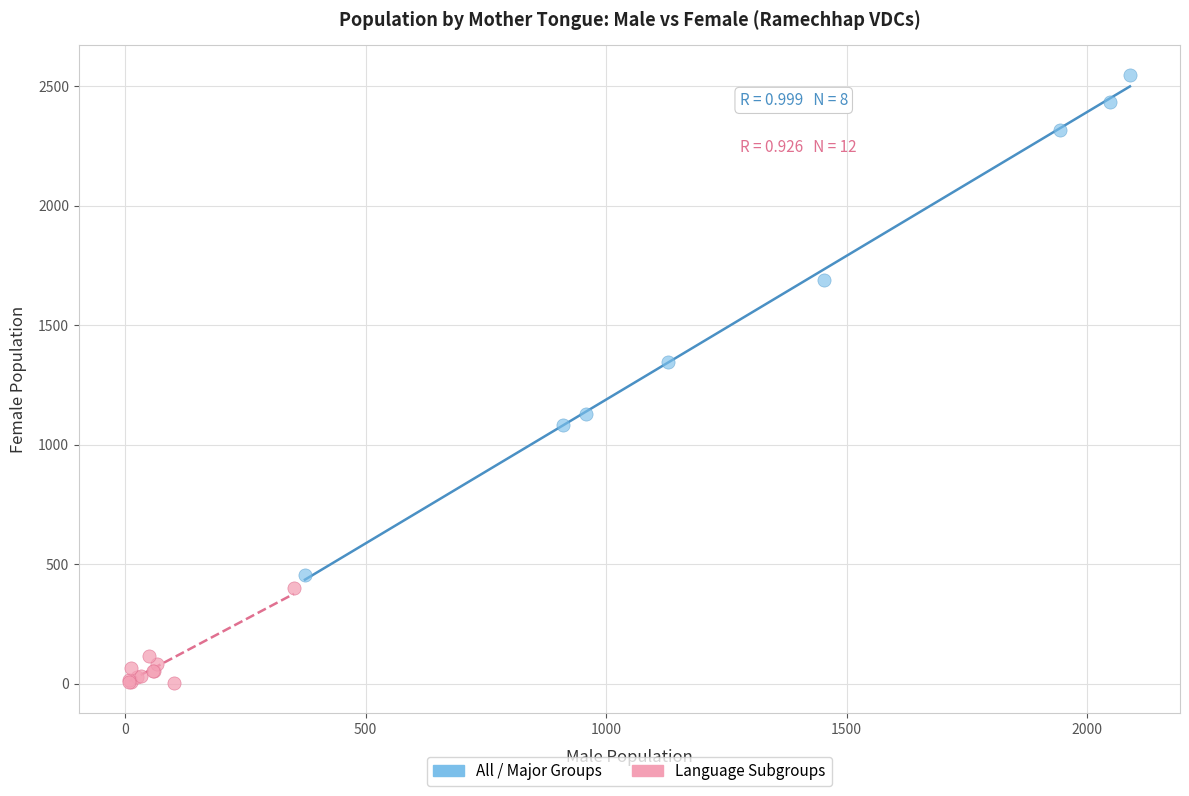

What are all the series names shown in the legend?

All / Major Groups, Language Subgroups